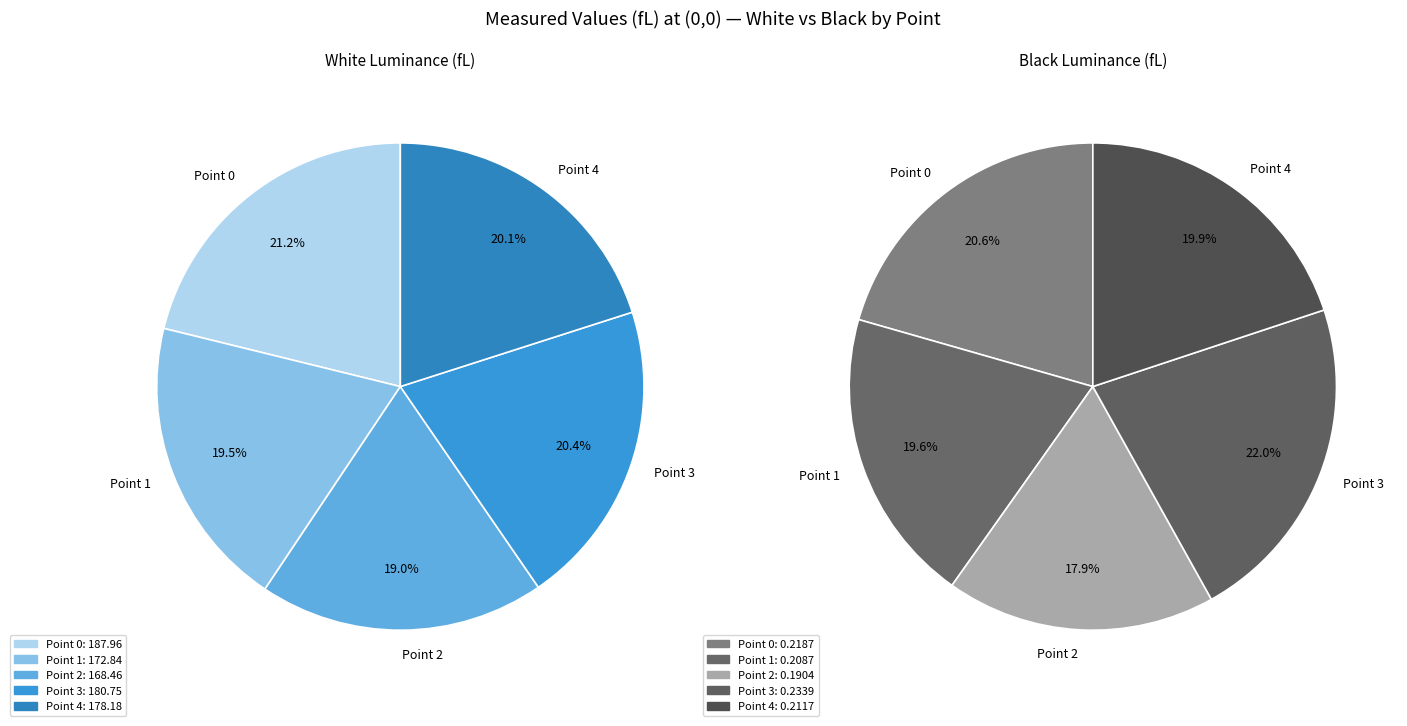

To the nearest percent, what is the average slice percentage?

20%